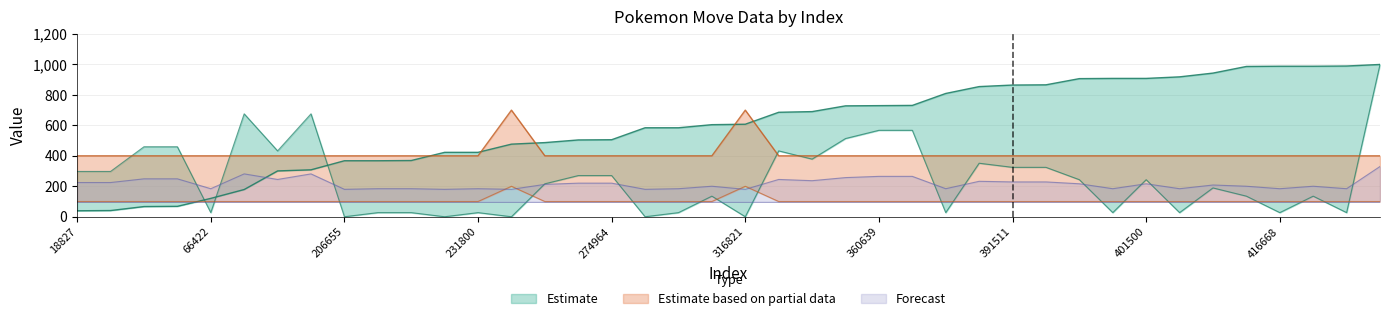

What is the maximum value for Forecast?

330.0